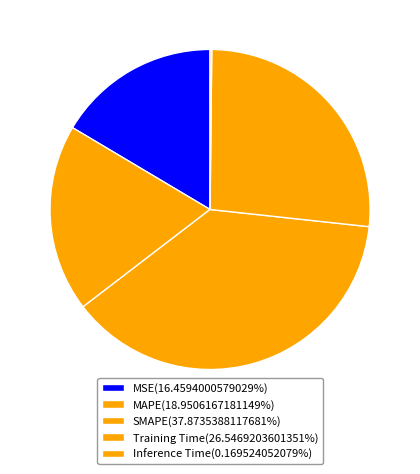

Which category has the smallest portion of the pie?

Inference Time